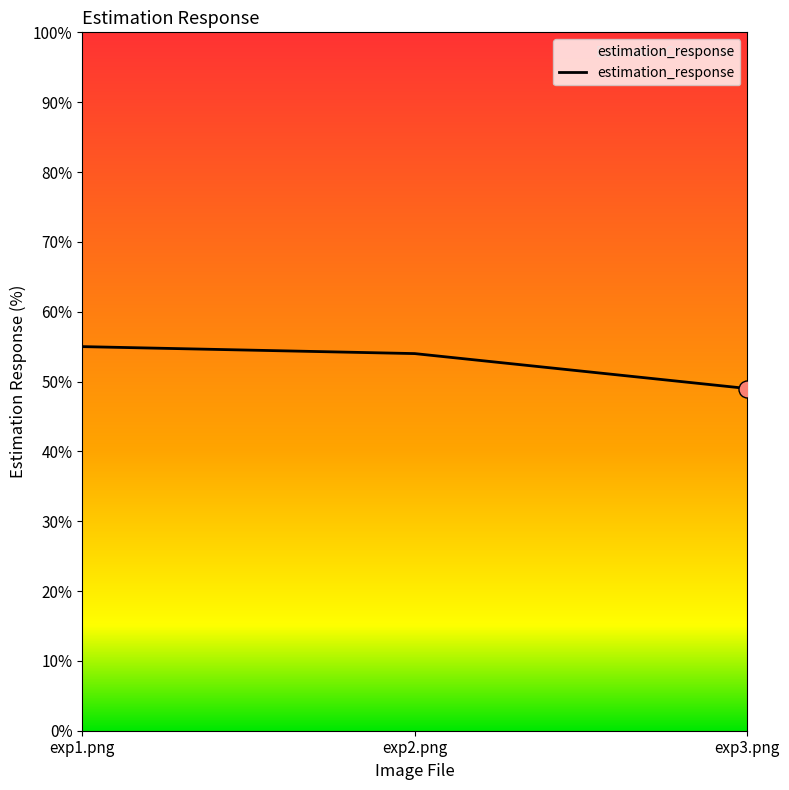

What is the change in value from exp1.png to exp2.png?

-1